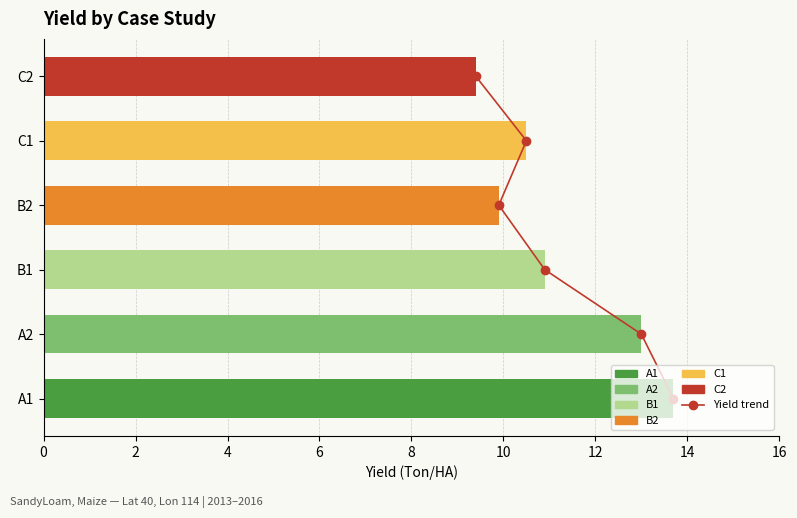

What is the sum of the Yield (Ton/HA) values at C1 and B2?

20.4